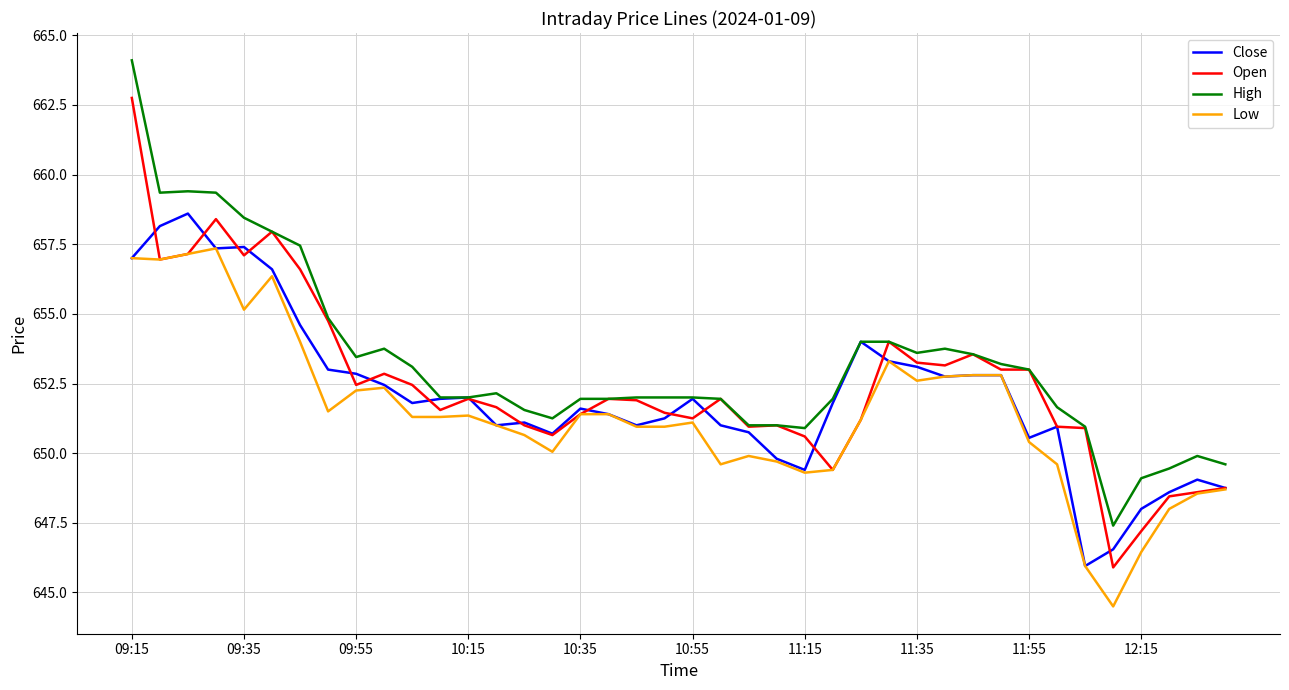

Rank the series by their maximum value, from highest to lowest.

High, Open, Close, Low